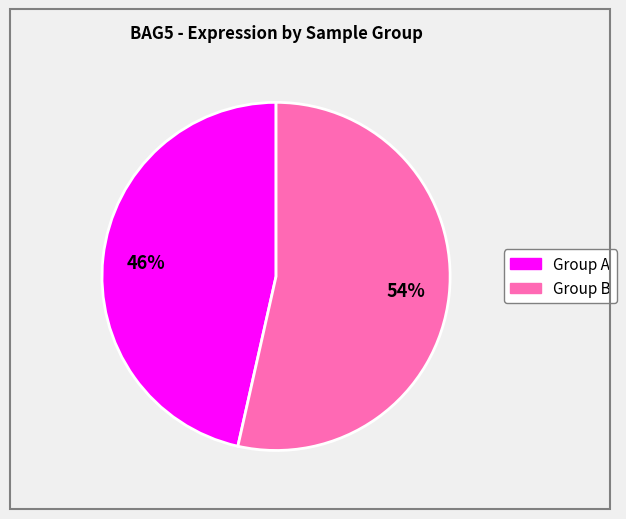

To the nearest percent, what is the average slice percentage?

50%